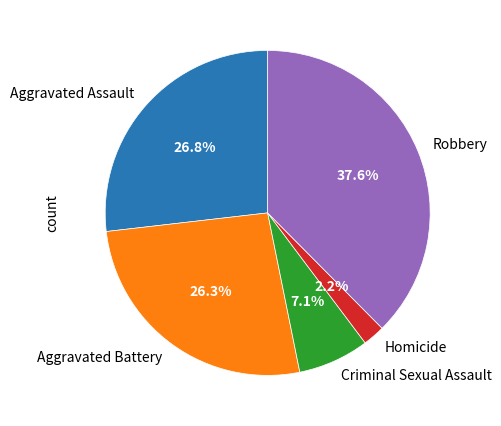

To the nearest percent, what is the difference between the largest and smallest slice percentages?

35%